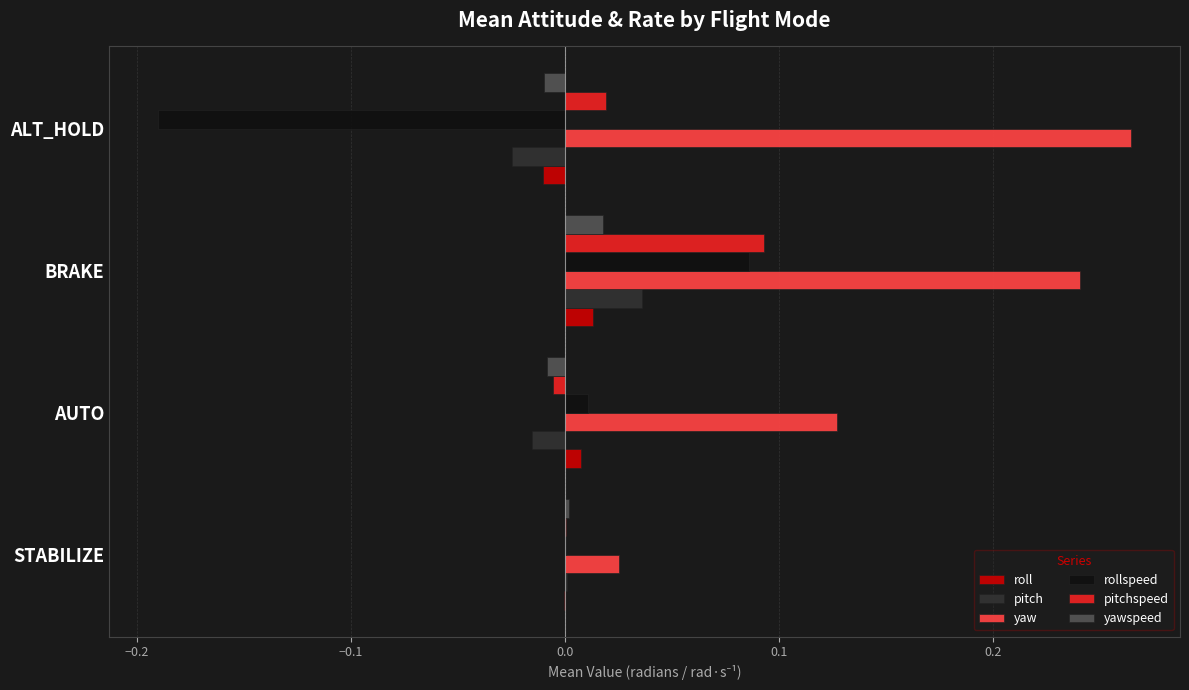

Which category has the highest value in the pitch series?

BRAKE